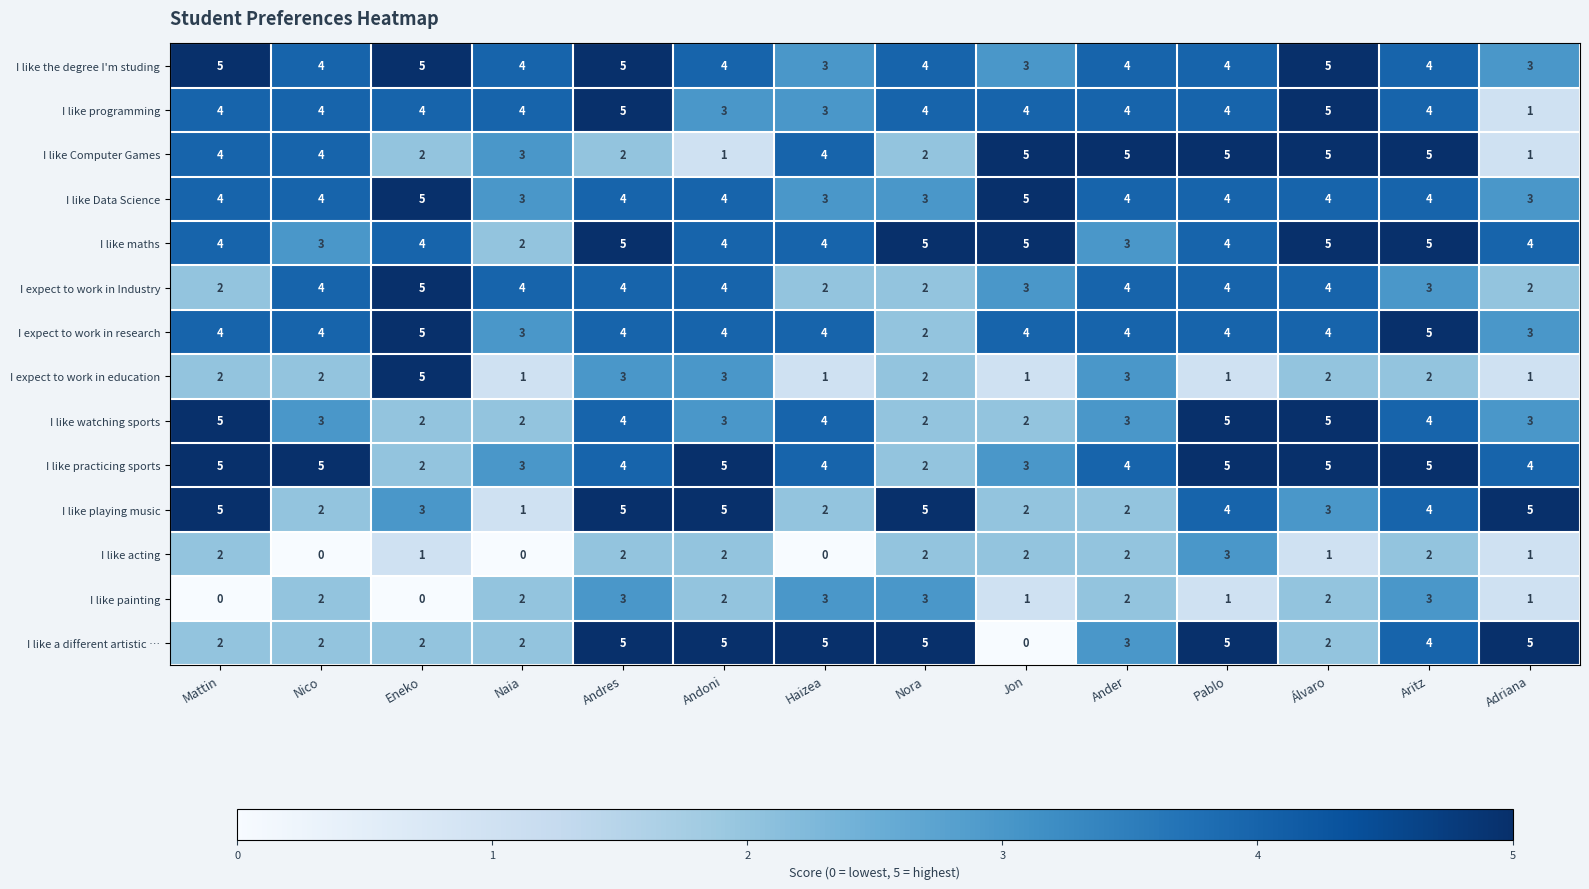

The value of I like Data Science at Naia is 3. True or false?

True